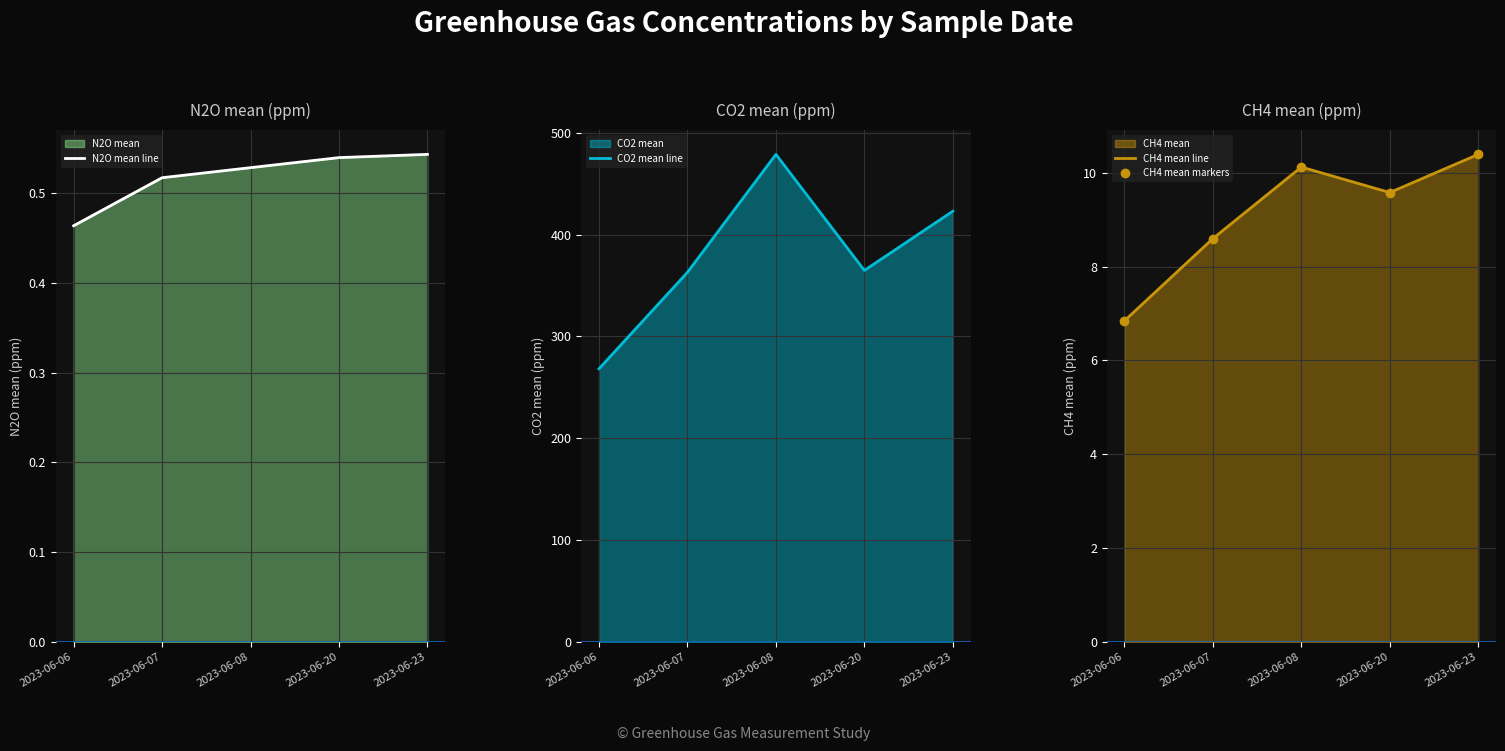

True or false: N2O mean line and CH4 mean markers intersect in this chart.

False